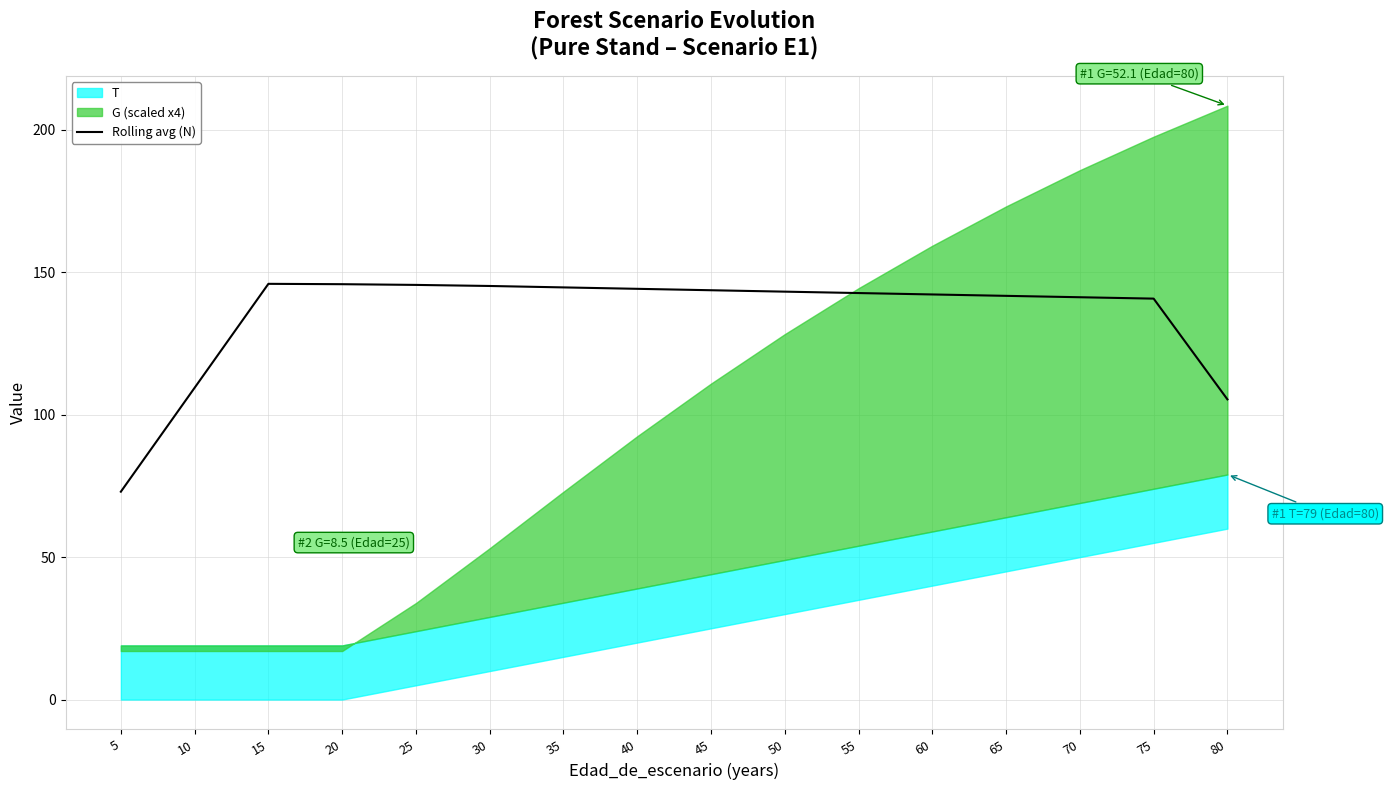

Reading left to right, what are all the values shown in this chart?

73.0	109.5	145.9	145.8	145.6	145.2	144.7	144.2	143.7	143.2	142.7	142.2	141.7	141.2	140.7	105.4